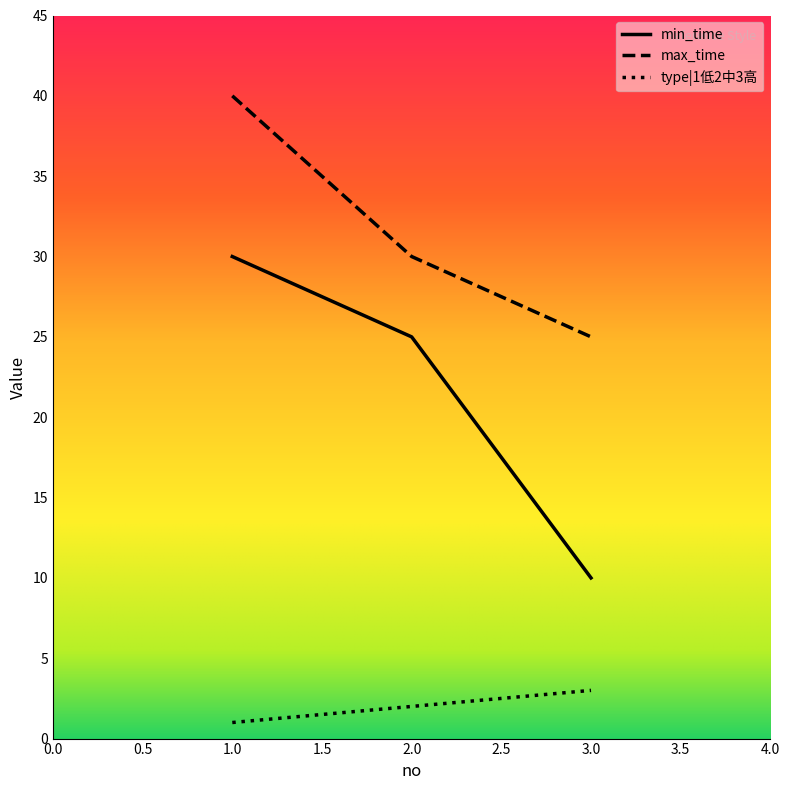

What is the smallest value displayed?

1